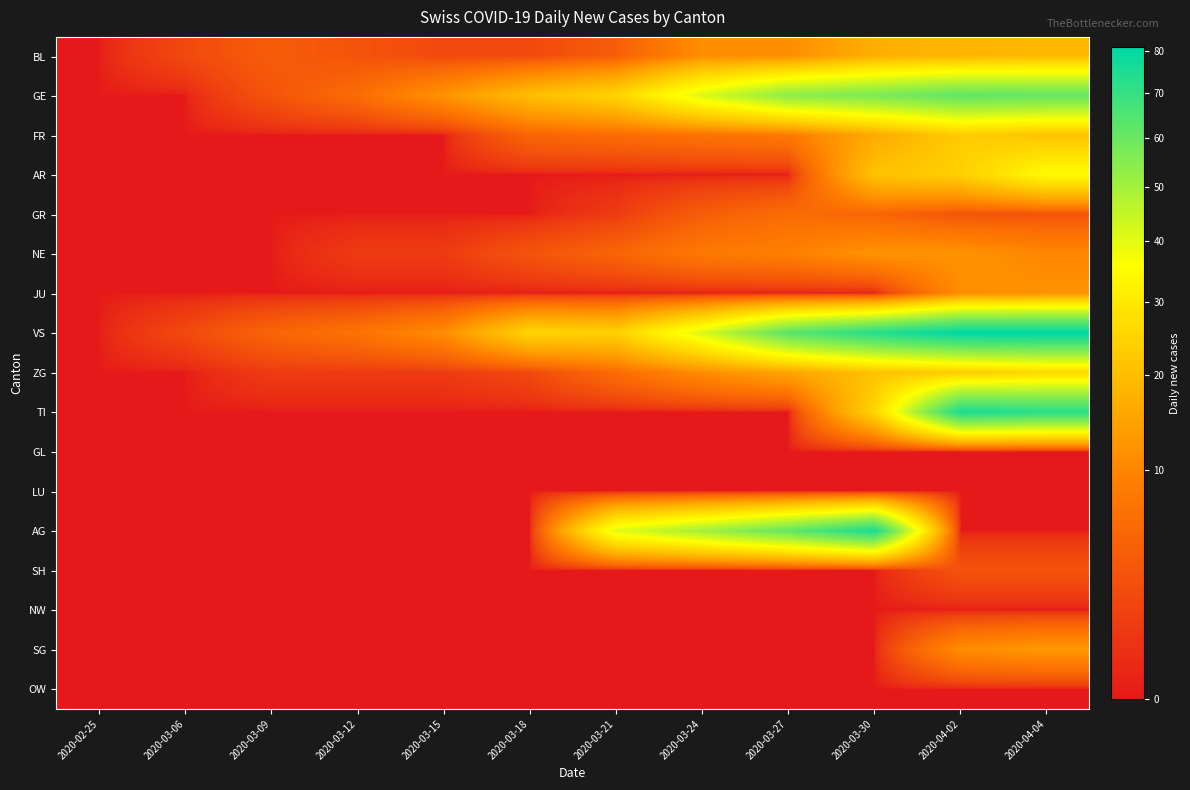

At how many categories does at least one series exceed 2?

10